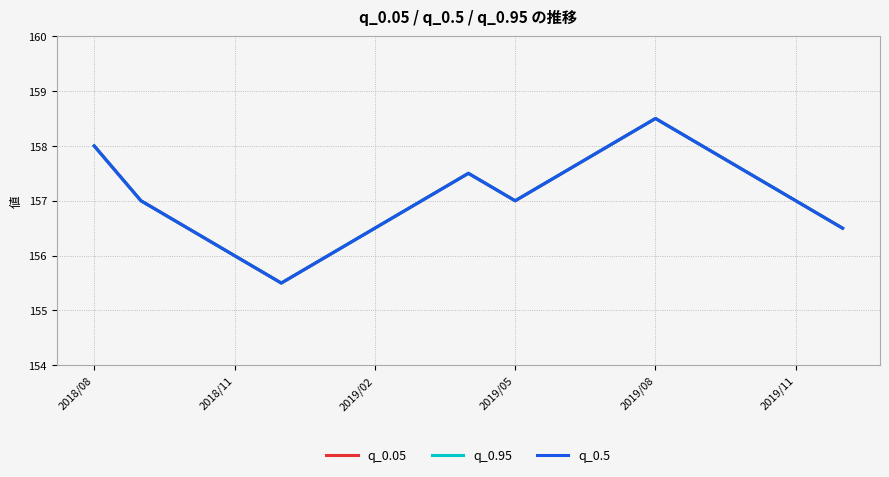

Which series has the largest range (max minus min)?

q_0.05